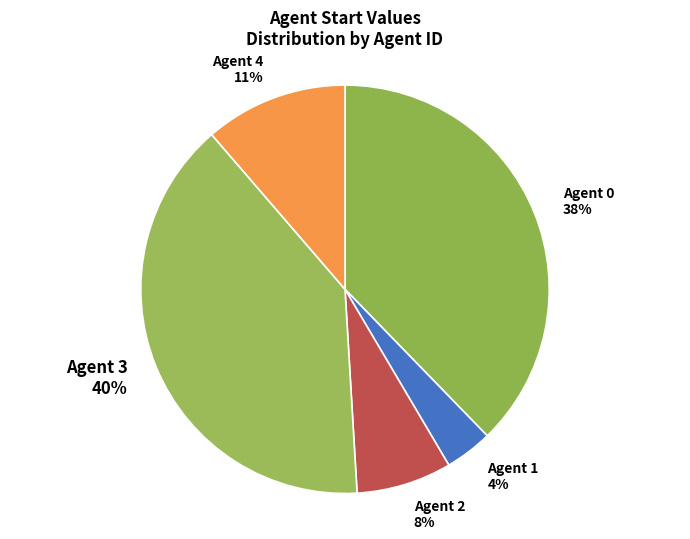

What percentage is the Agent 1 slice, to the nearest percent?

4%